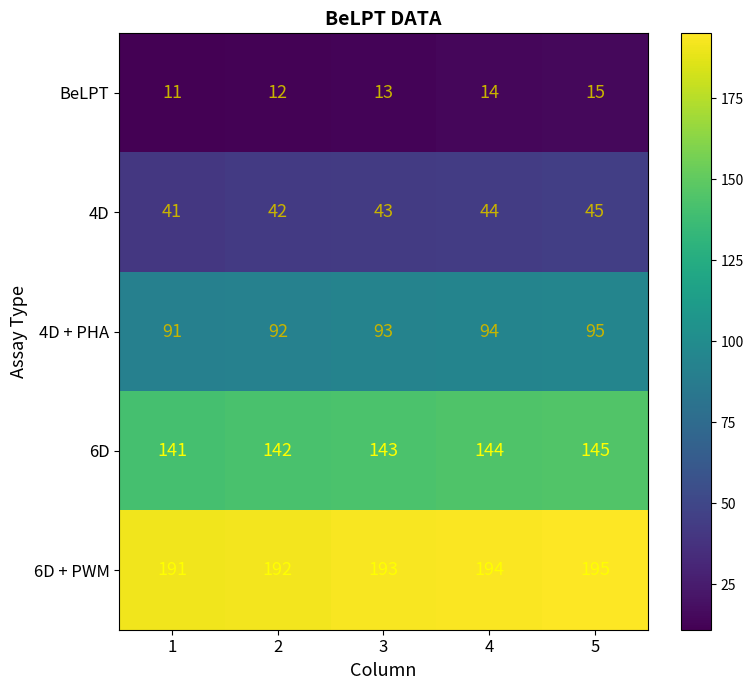

Rank the series by their maximum value, from lowest to highest.

BeLPT, 4D, 4D + PHA, 6D, 6D + PWM